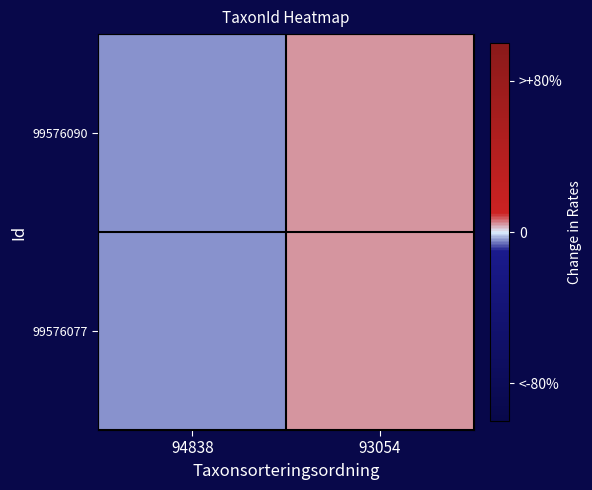

At how many categories does at least one series exceed -1?

1